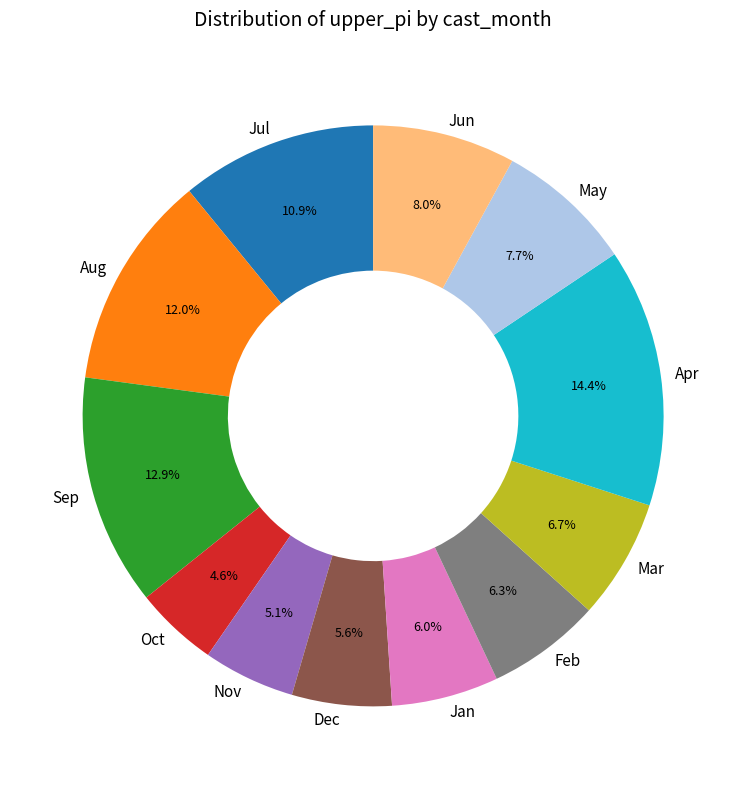

Do May and Nov together represent more than half of the pie?

No